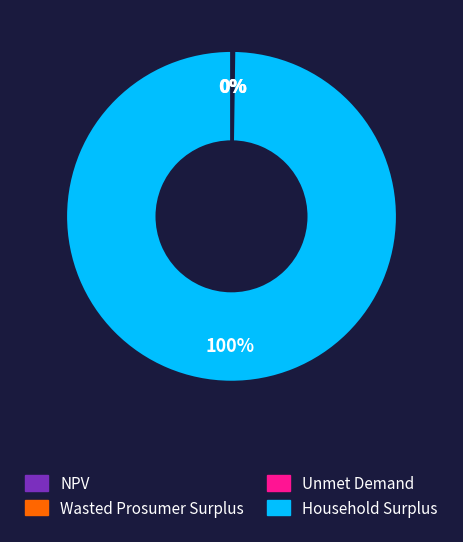

True or false: Household Surplus accounts for 100% of the total.

True